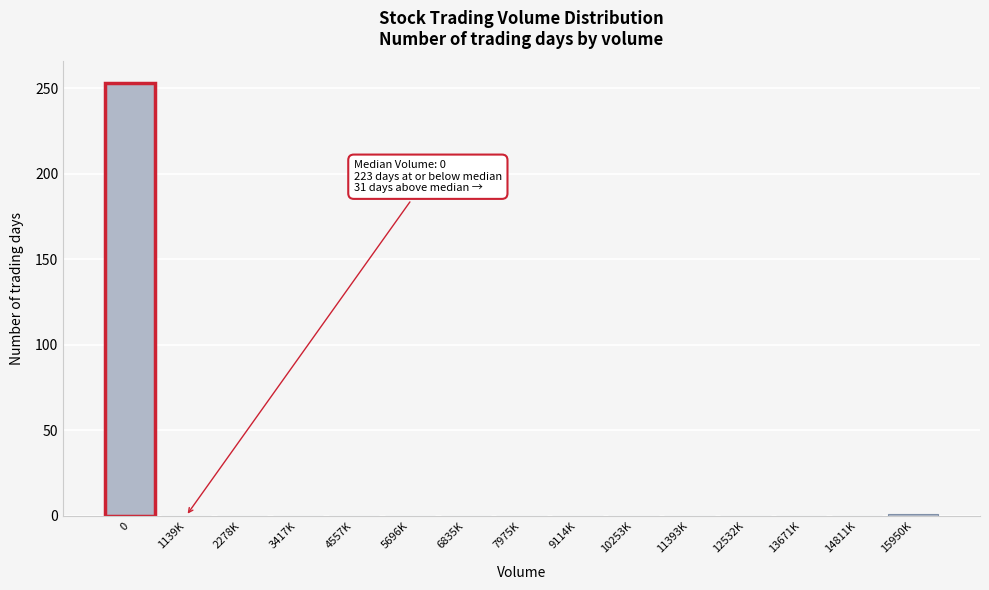

True or false: the data shows 0 at 6835K.

True